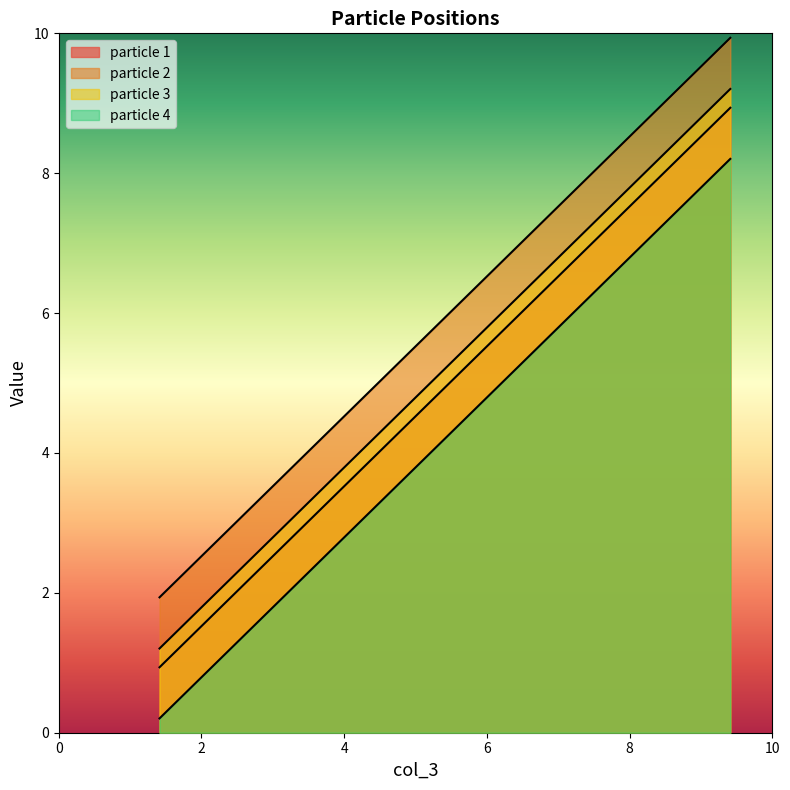

True or false: particle 2 and particle 3 intersect in this chart.

False